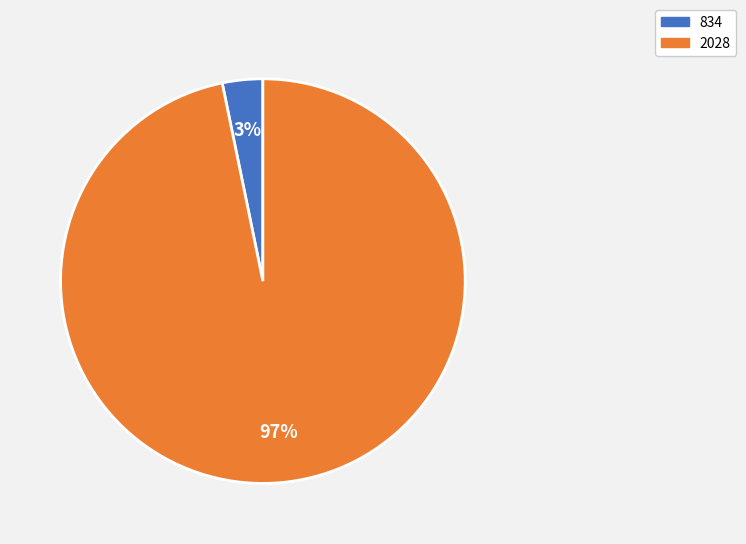

Which has a higher value, 834 or 2028?

2028